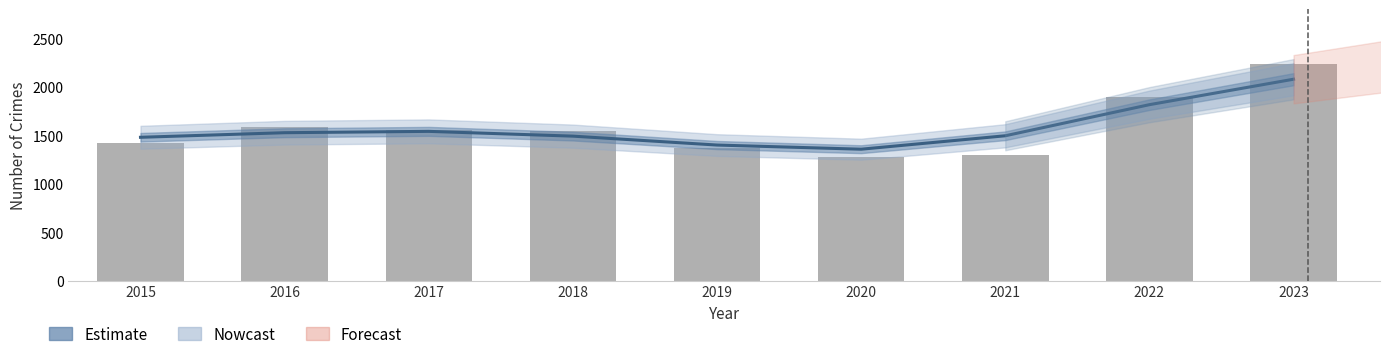

What is the lowest value of the Estimate series?

1358.5